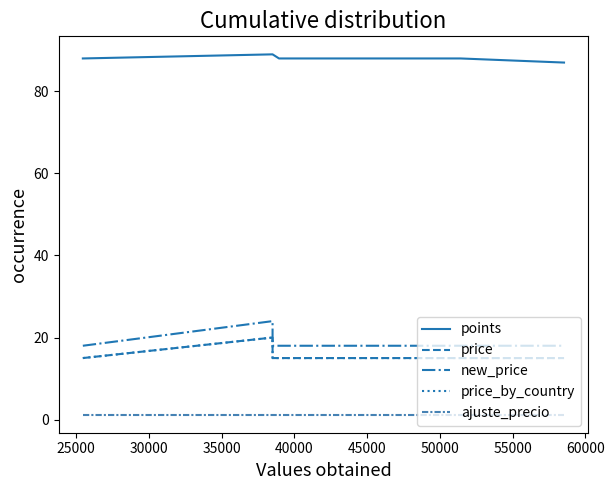

Does the chart have visible grid lines?

No